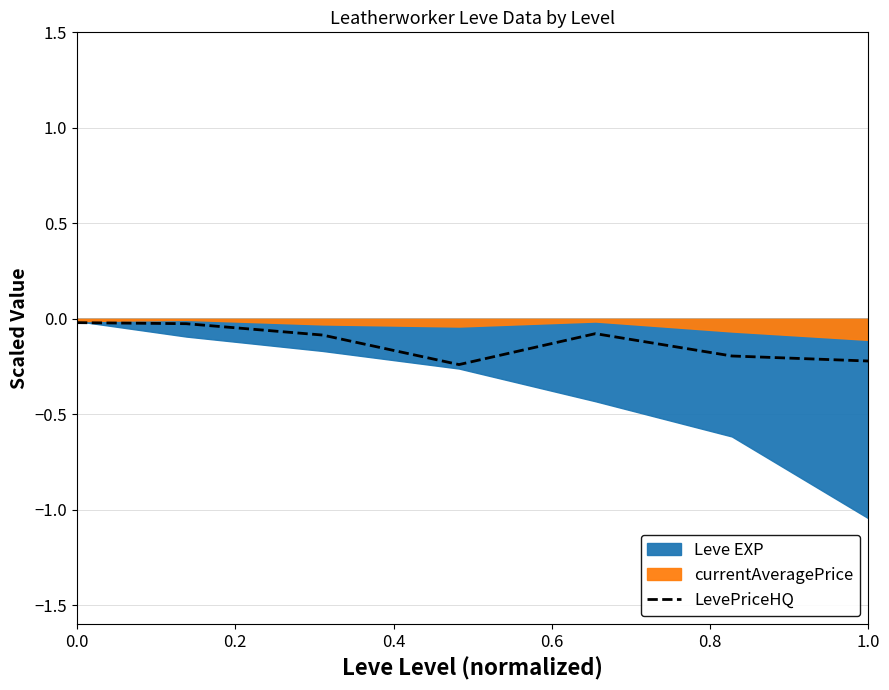

What is the sum of all values?

-0.9